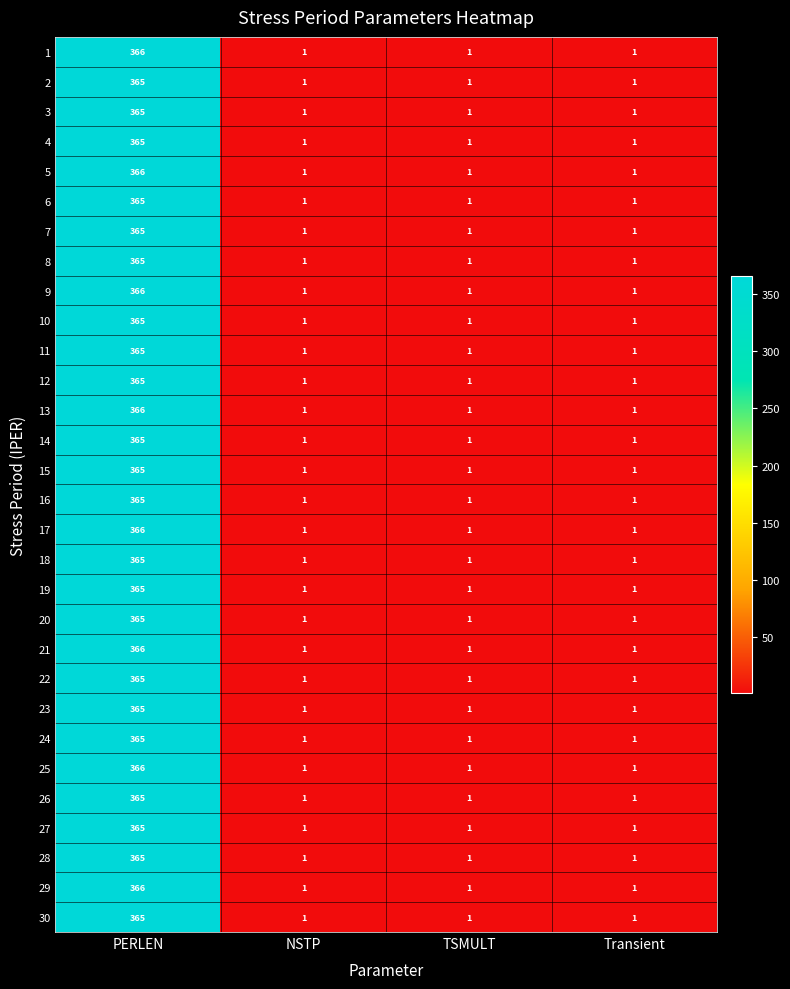

True or false: 28 has a value of 1 at TSMULT.

True